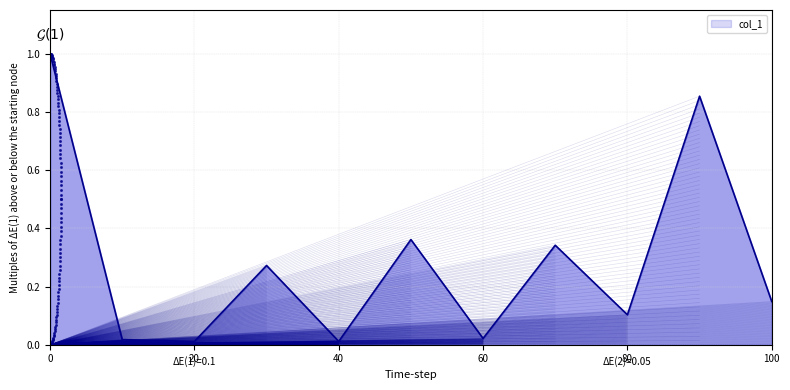

Reading right to left, what are all the values shown in this chart?

100=0.1	90=0.9	80=0.1	70=0.3	60=0.0	50=0.4	40=0.0	30=0.3	20=0.0	10=0.0	0=1.0